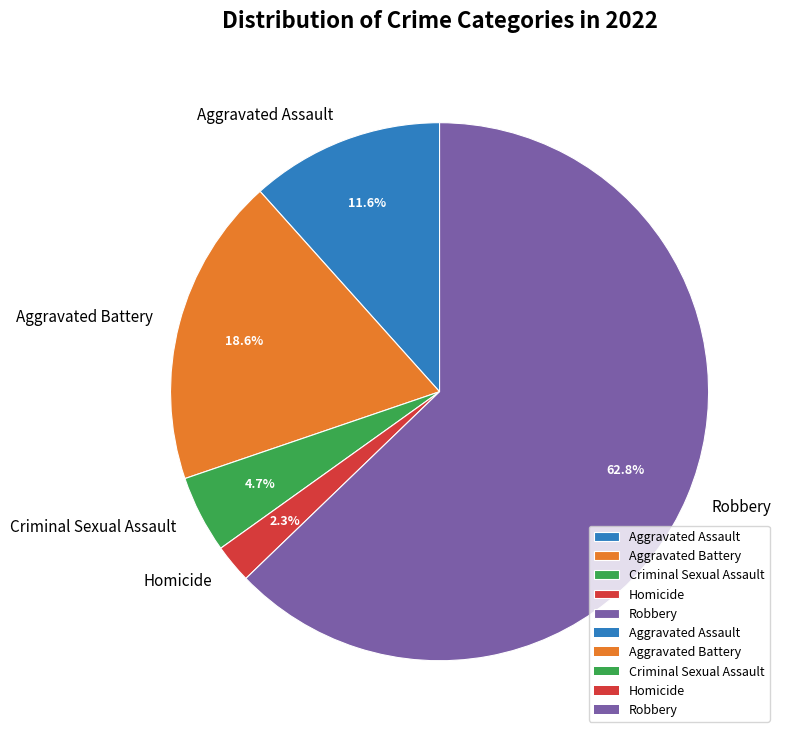

What percentage is the Robbery slice, to the nearest percent?

63%